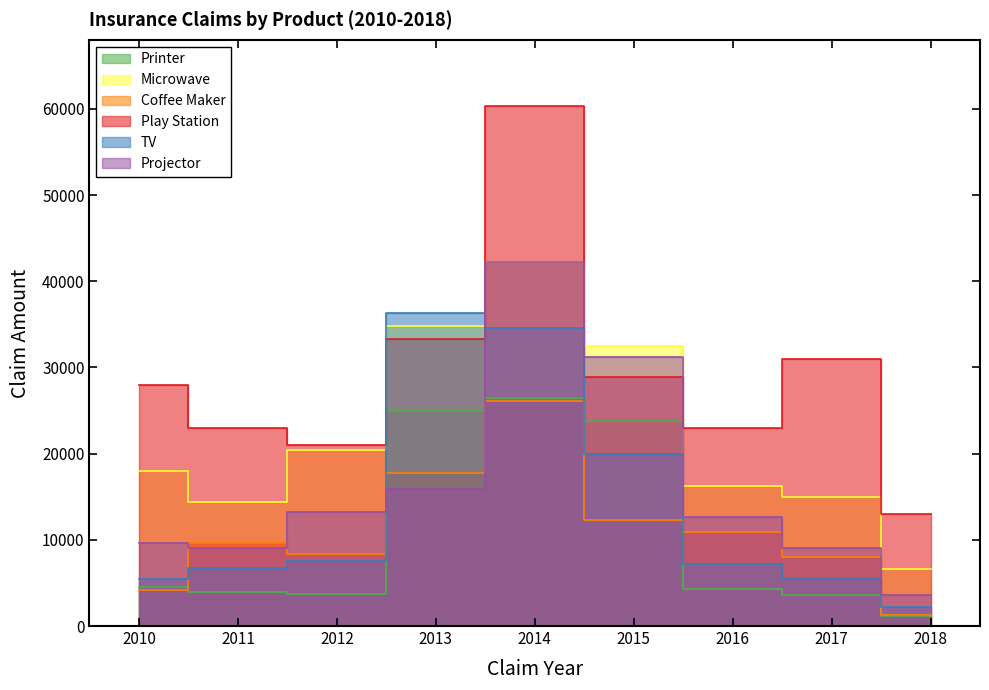

At which category does Coffee Maker reach its first local peak?

2011